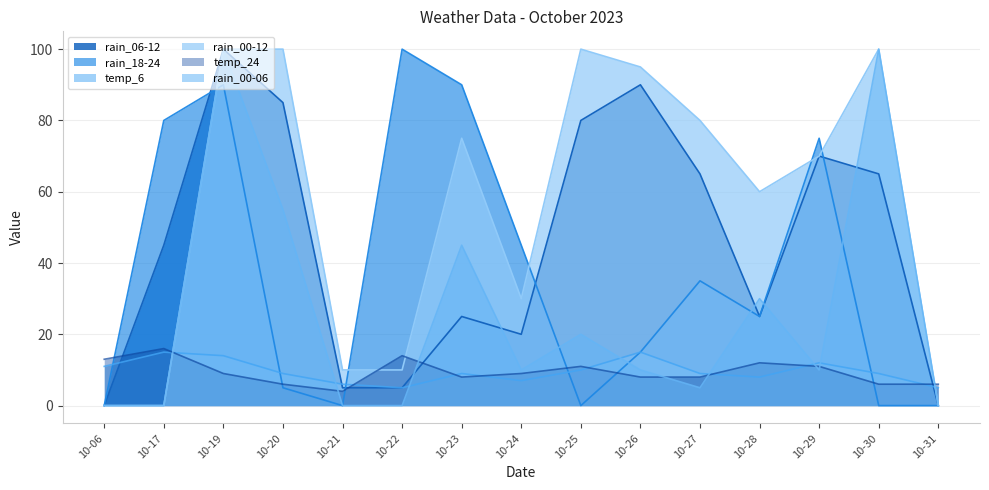

True or false: temp_6 and rain_06-12 intersect in this chart.

True